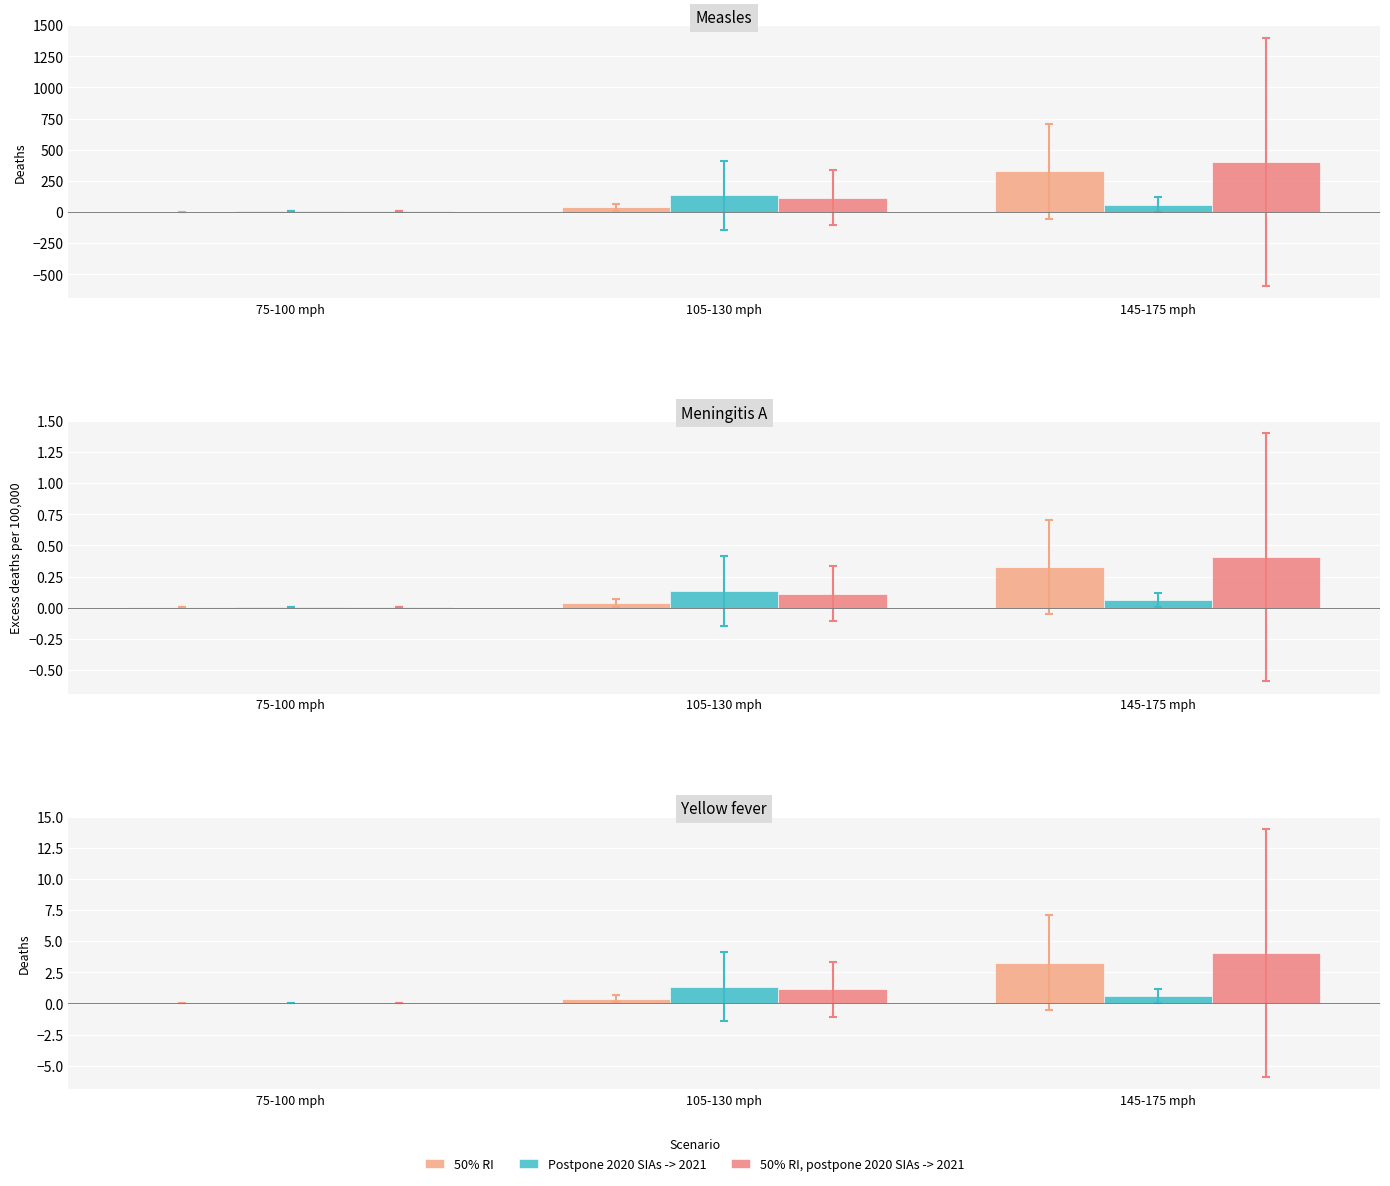

Between 145-175 mph and 75-100 mph, which is larger?

145-175 mph